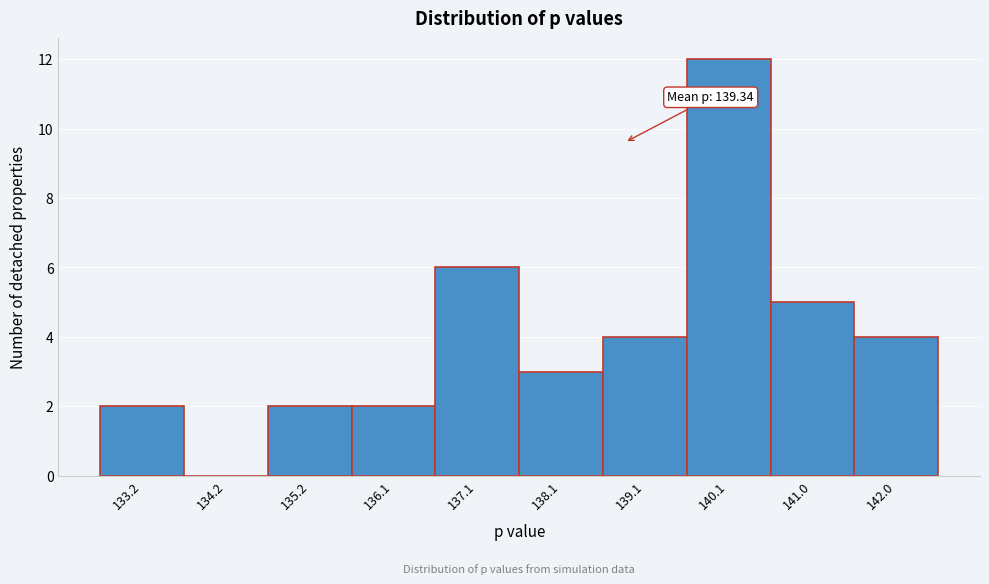

Reading left to right, what are all the values shown in this chart?

133.2=2	134.2=0	135.2=2	136.1=2	137.1=6	138.1=3	139.1=4	140.1=12	141.0=5	142.0=4